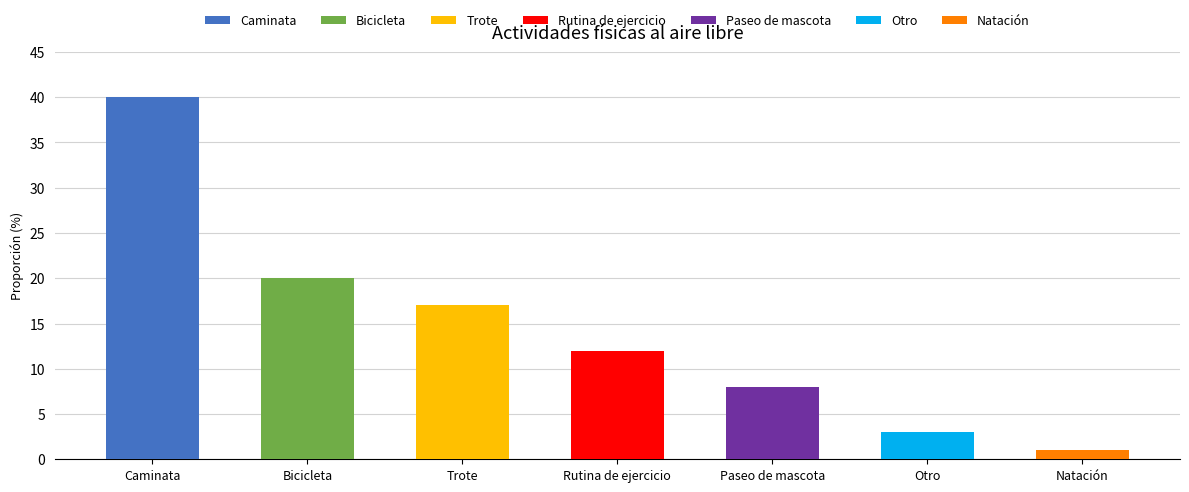

What is the label of the 6th bar from the right?

Bicicleta